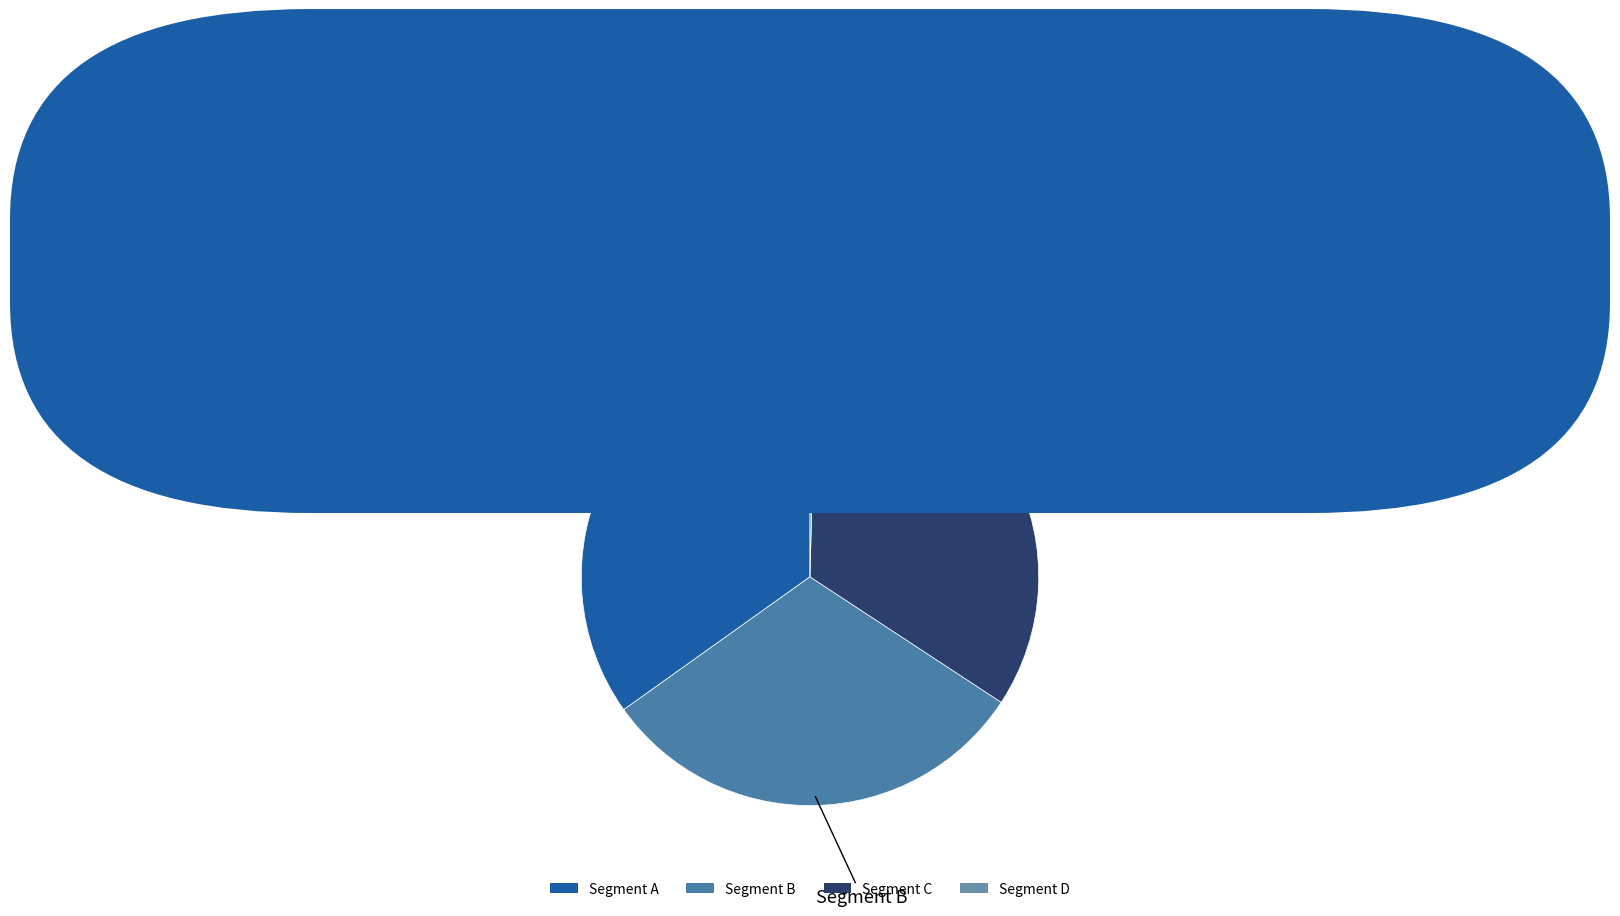

Is the sum of Segment D and Segment A greater than half?

No